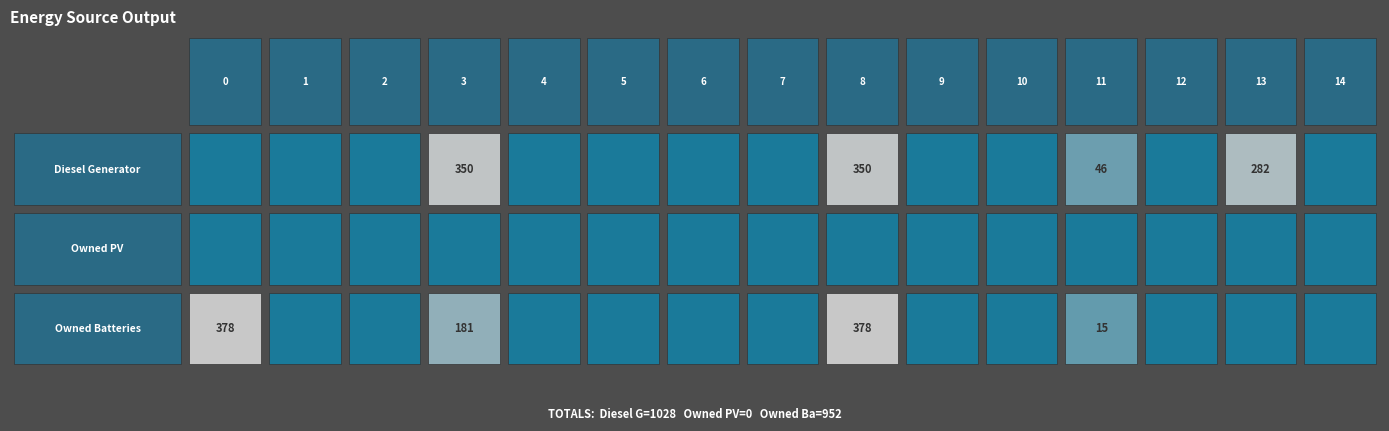

Which series changed the most between 11 and 14?

Diesel Generator